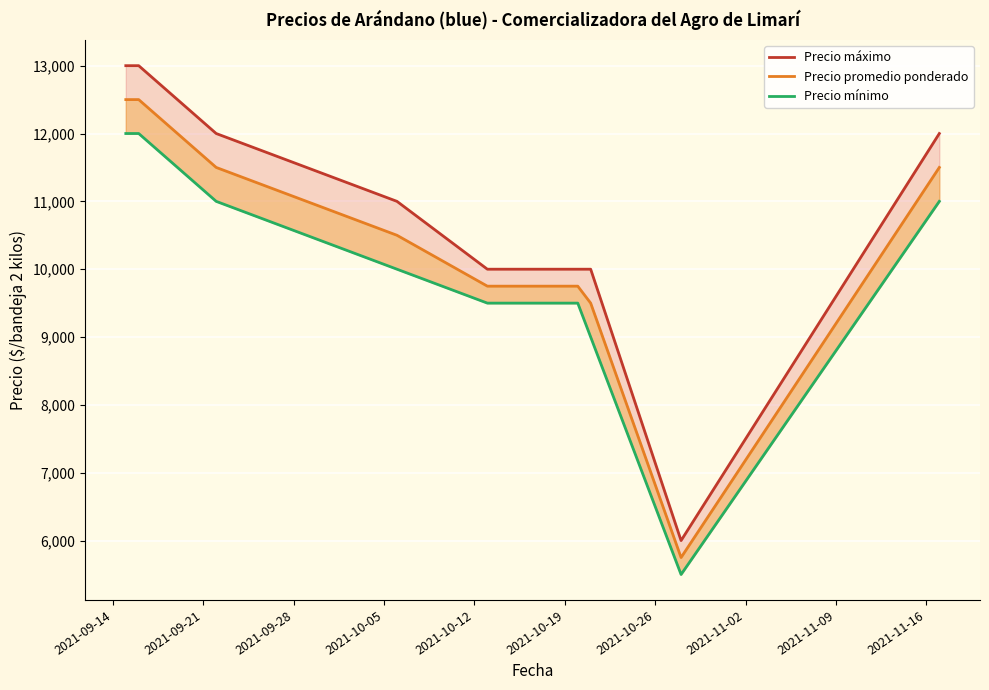

What is the difference between the maximum and minimum values in the Precio promedio ponderado series?

6750